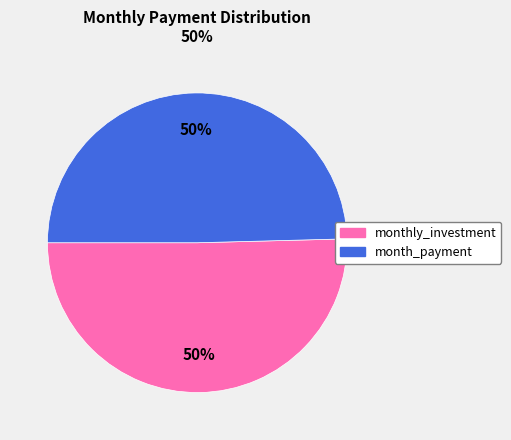

To the nearest percent, what is the average slice percentage?

50%